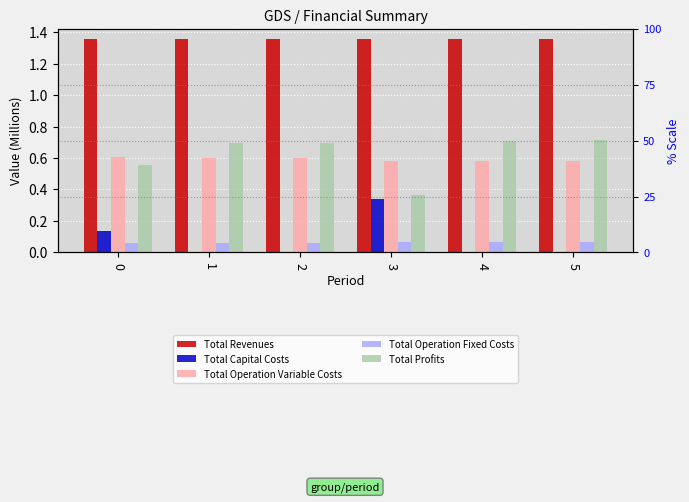

What is the total value across all series at 0?

2.7